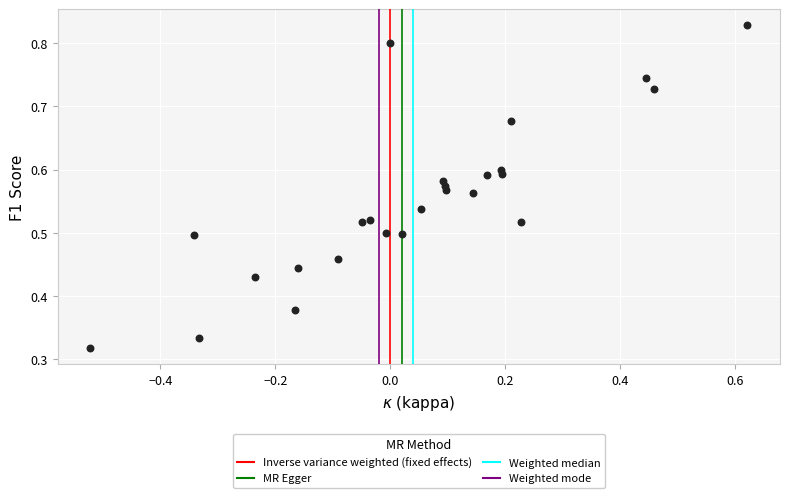

What is the range of X values (max minus min)?

1.1